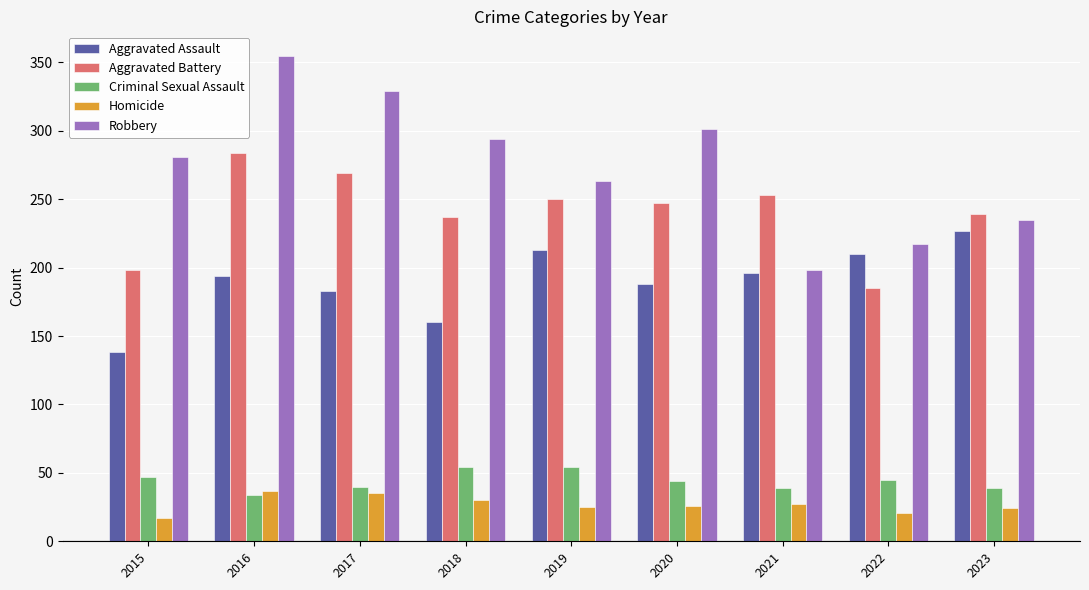

How many values in the Criminal Sexual Assault series are below 44?

4